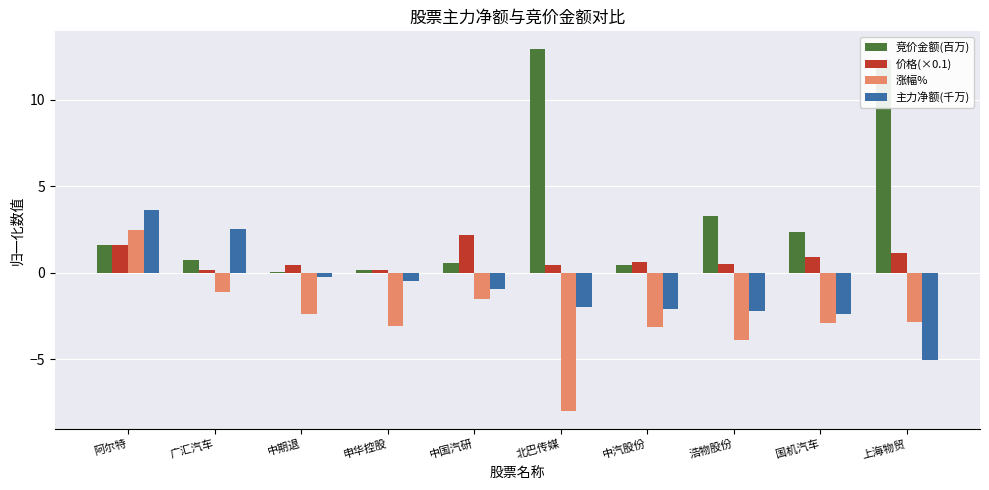

What is the maximum value for 涨幅%?

2.5